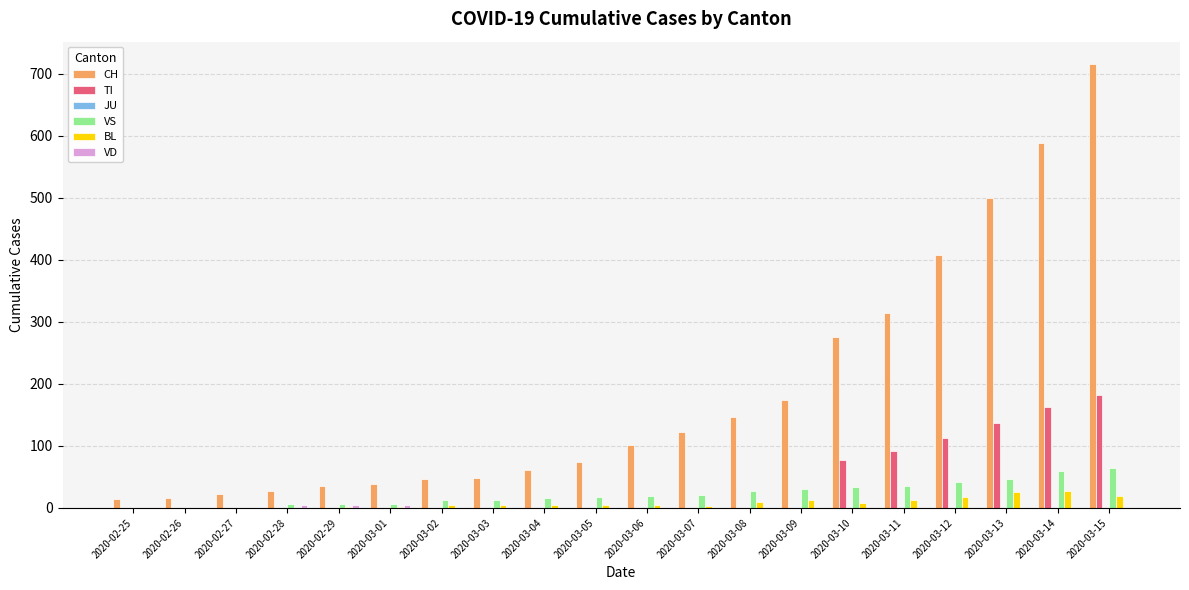

What is the sum of all VS values?

457